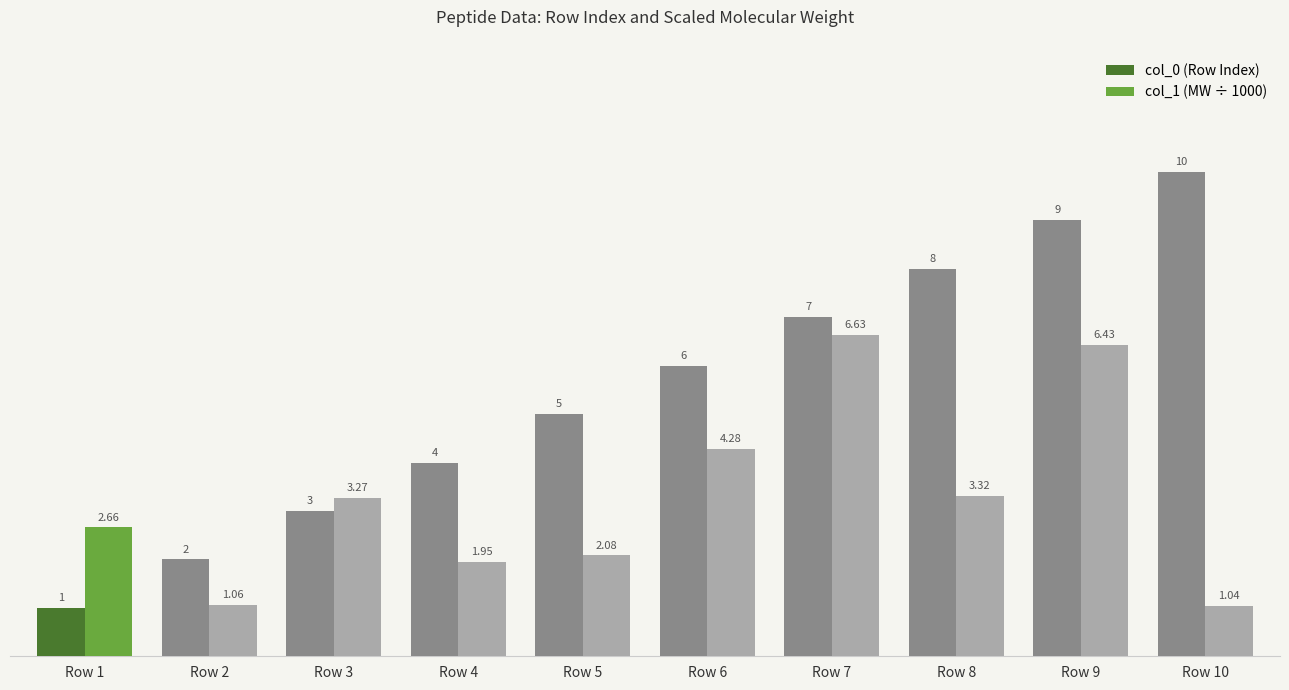

What is the difference between the maximum and minimum values in the col_1 (MW ÷ 1000) series?

5.6